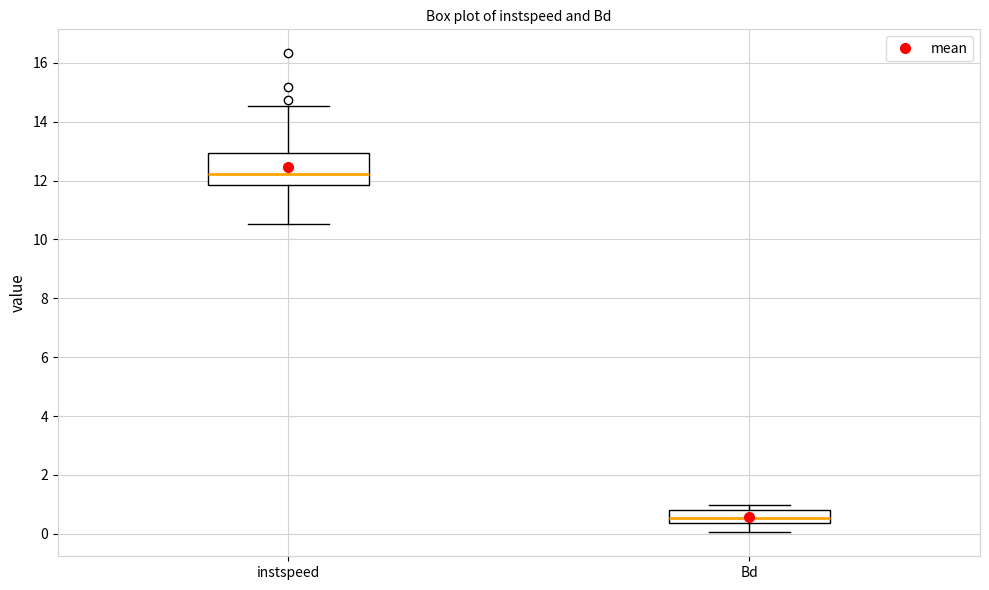

Which box's median line is the highest?

instspeed